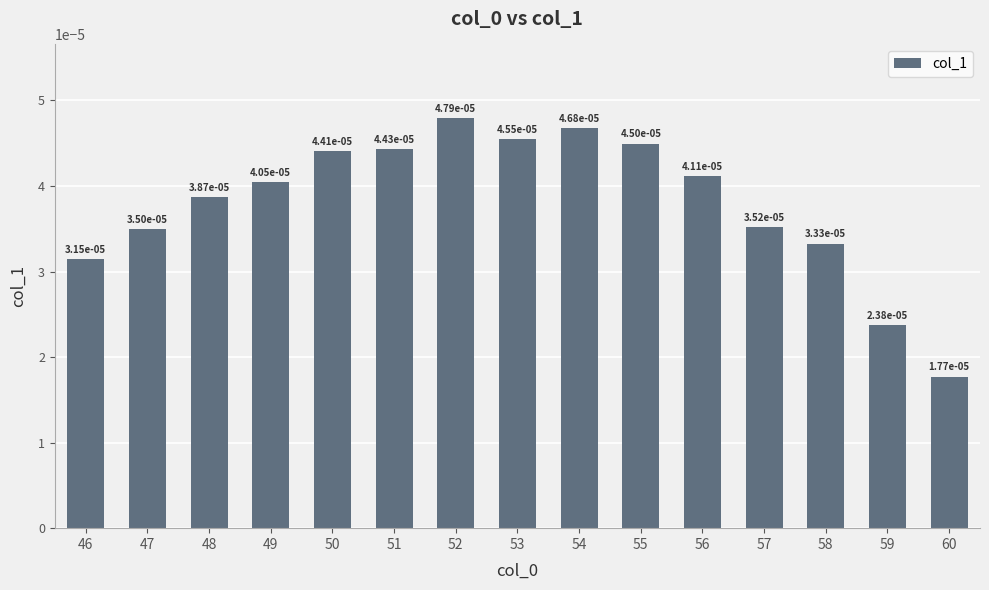

Which has a higher value, 48 or 55?

55